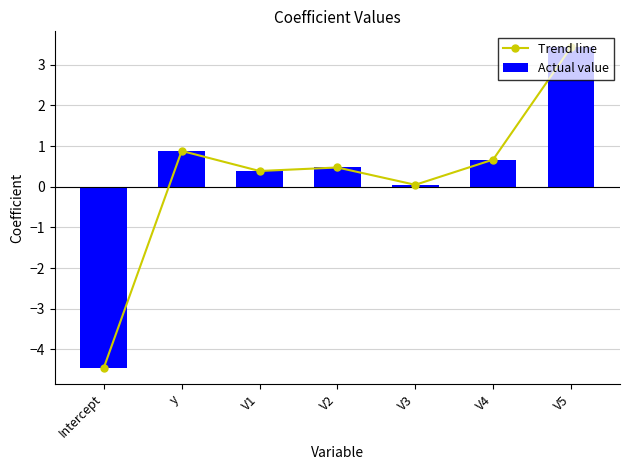

What is the difference between the second highest and second lowest values in the Trend line series?

0.8